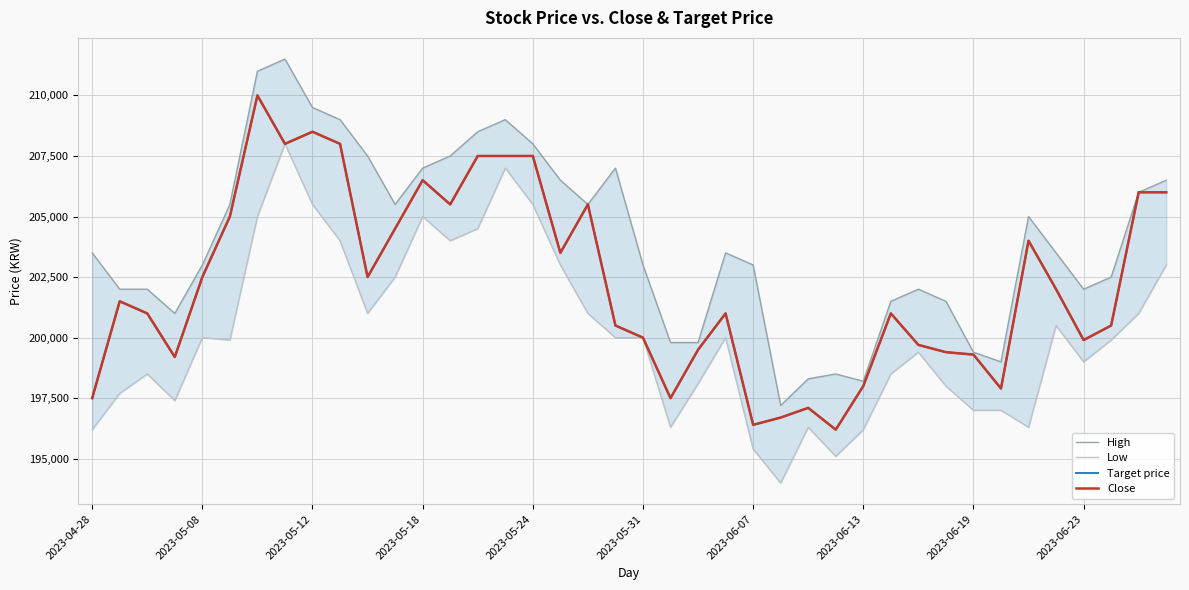

Where is Low nearest to the value 201000?

10